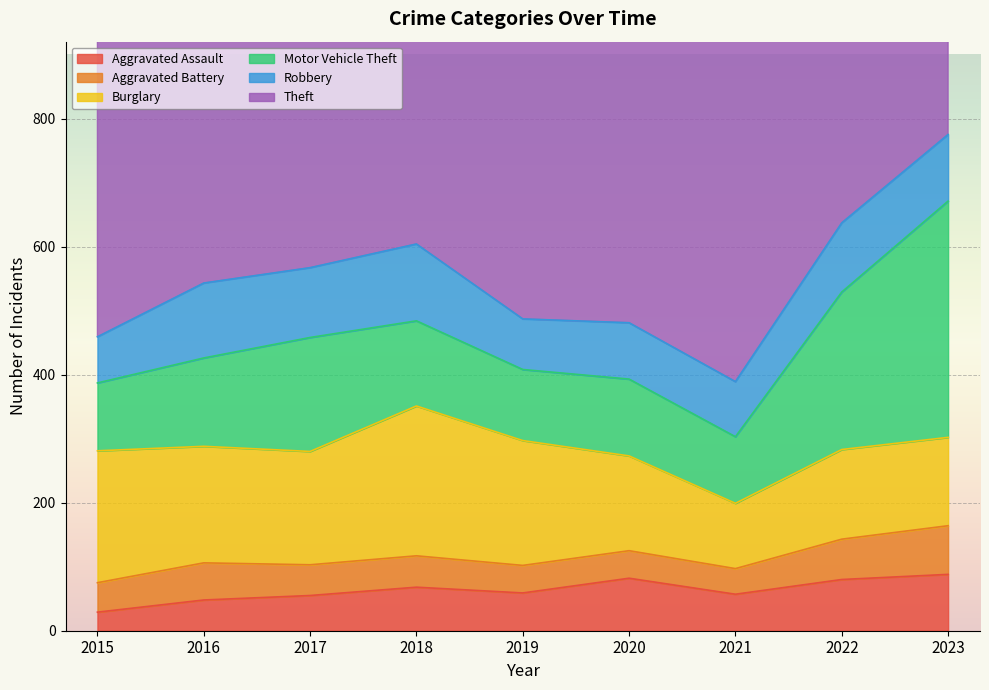

Is it true that Aggravated Assault equals 88 at 2023?

True